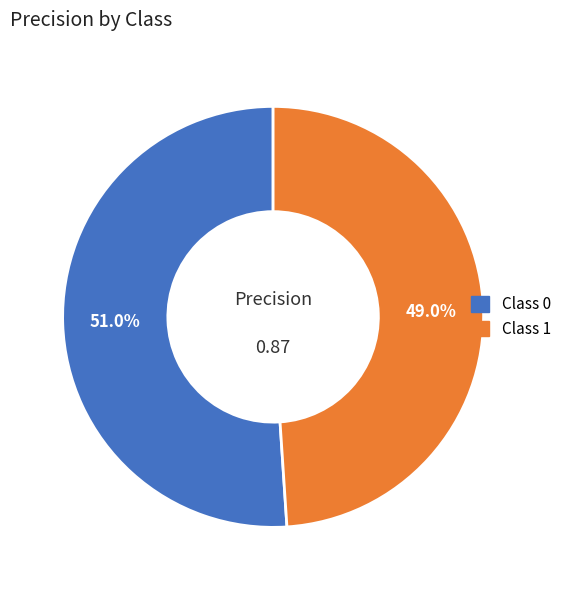

Does any single category account for the majority?

Yes